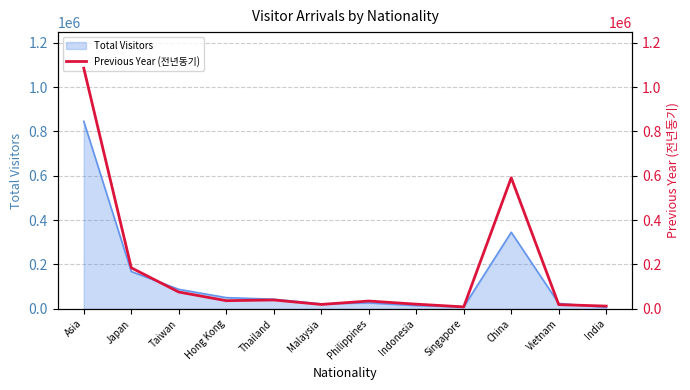

What is the label of the 12th point from the left?

India